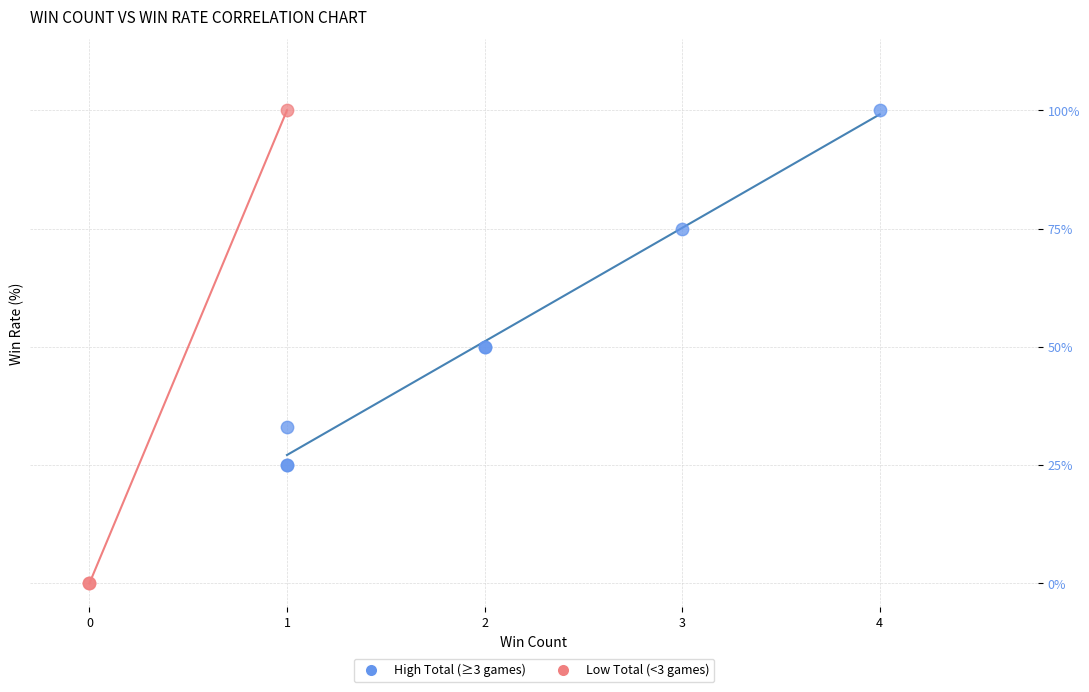

Which series has the largest Y range (max minus min)?

Low Total (<3 games)